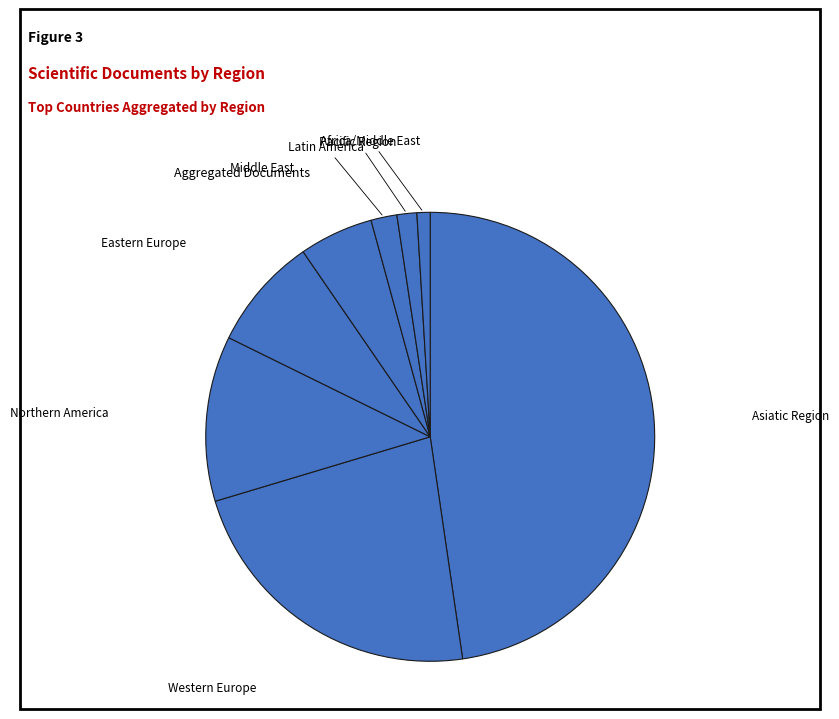

Count the number of slices in the pie.

8